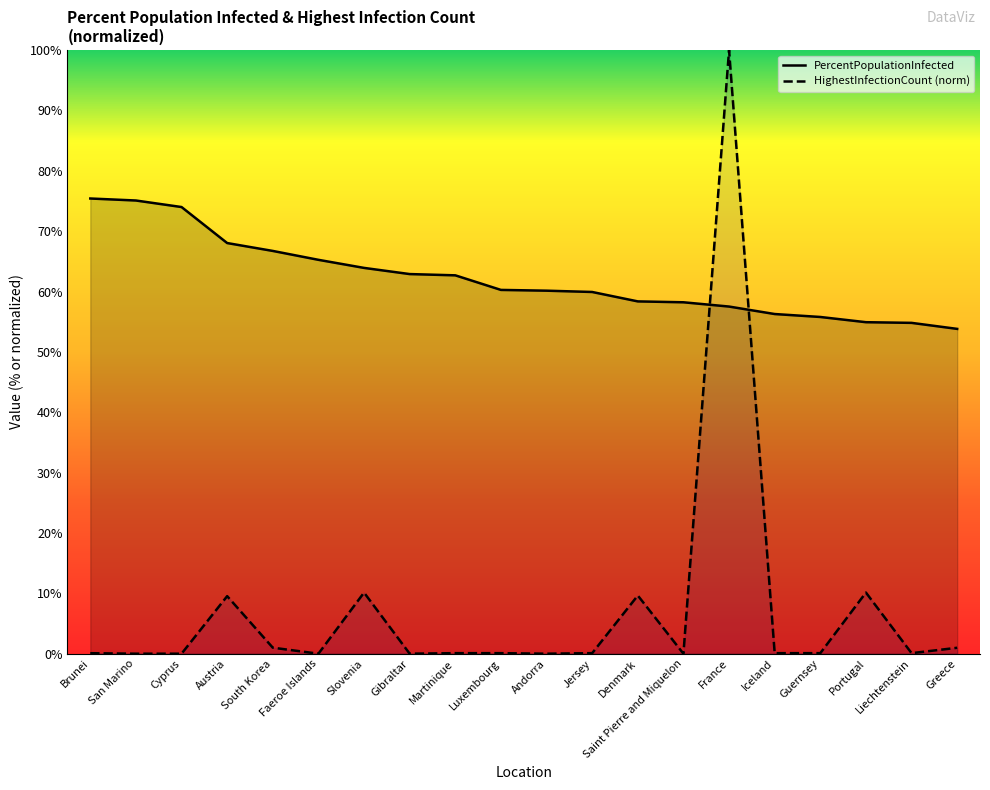

After their last crossing, which series has the higher values: HighestInfectionCount or PercentPopulationInfected?

PercentPopulationInfected